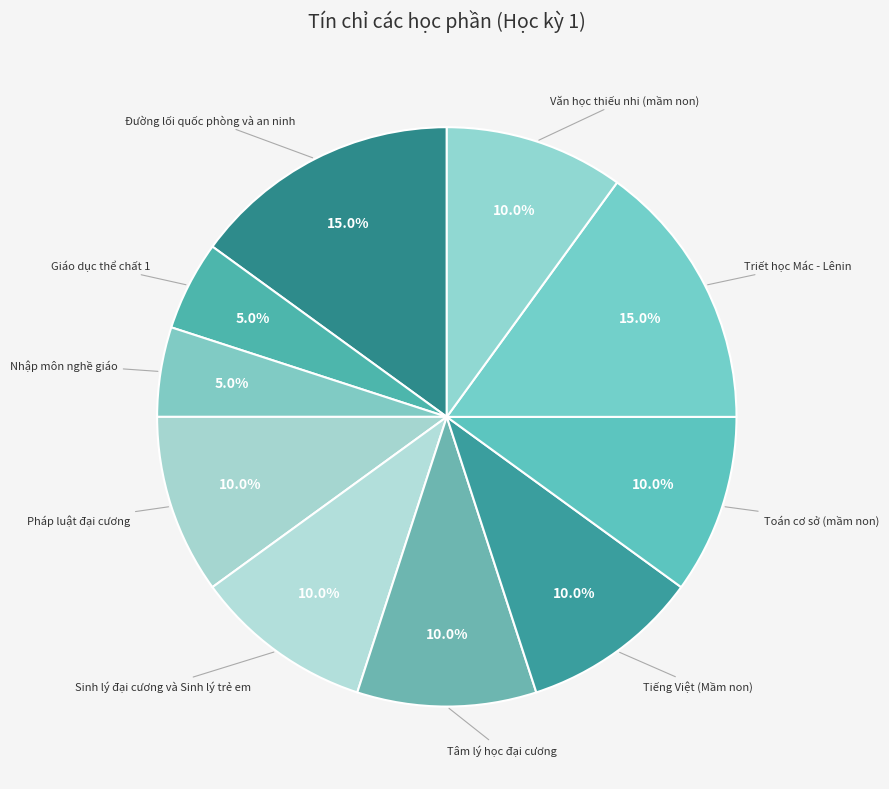

How many slices are in this pie chart?

10